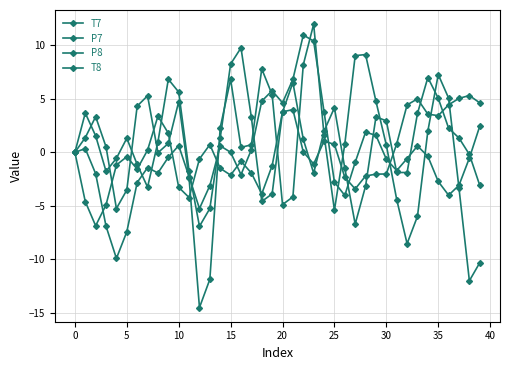

At which category is the sum across all series the highest?

22